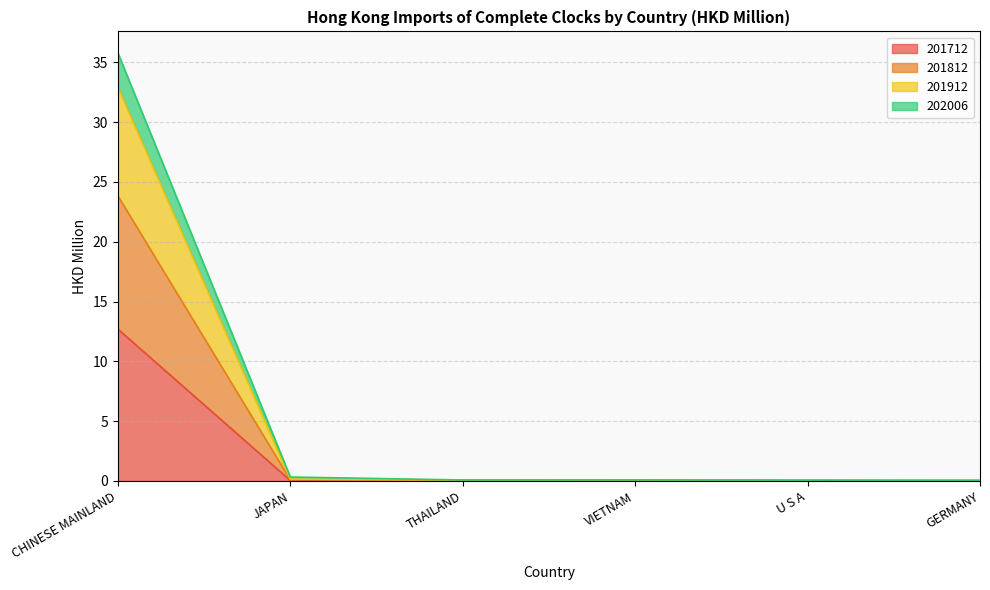

The 201712 series shows 0.0 at THAILAND. True or false?

True